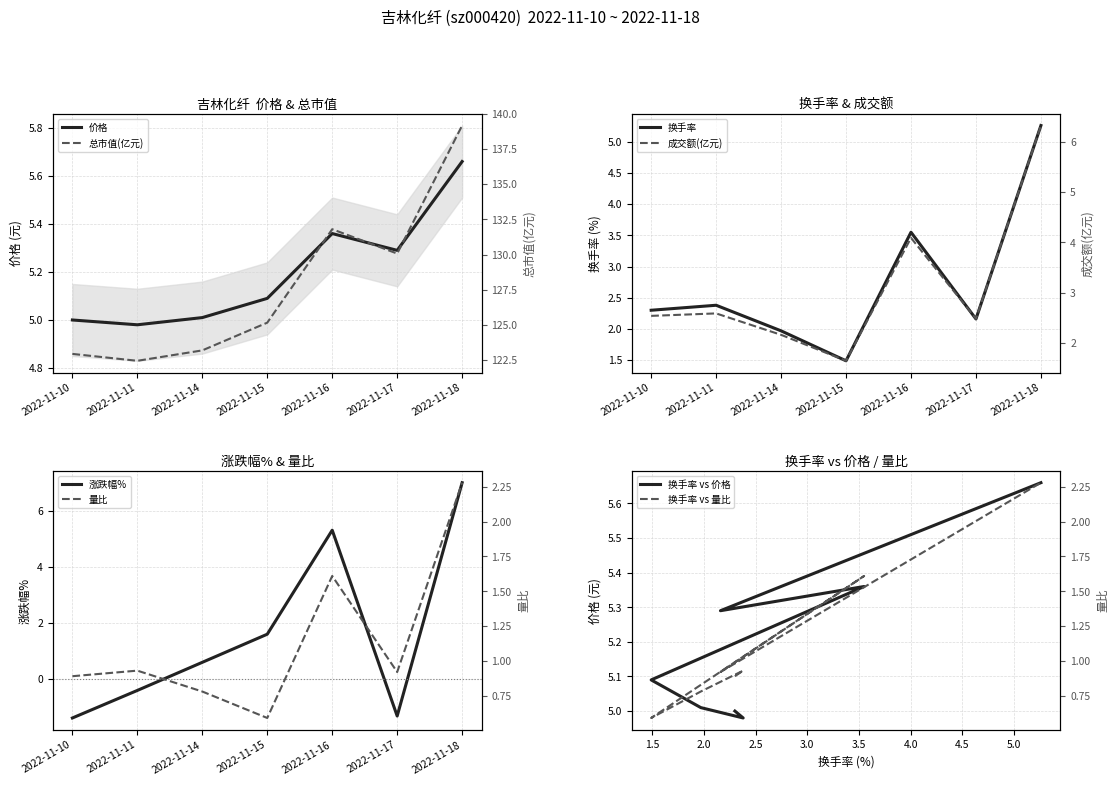

Which series has the widest spread of values?

总市值(亿元)